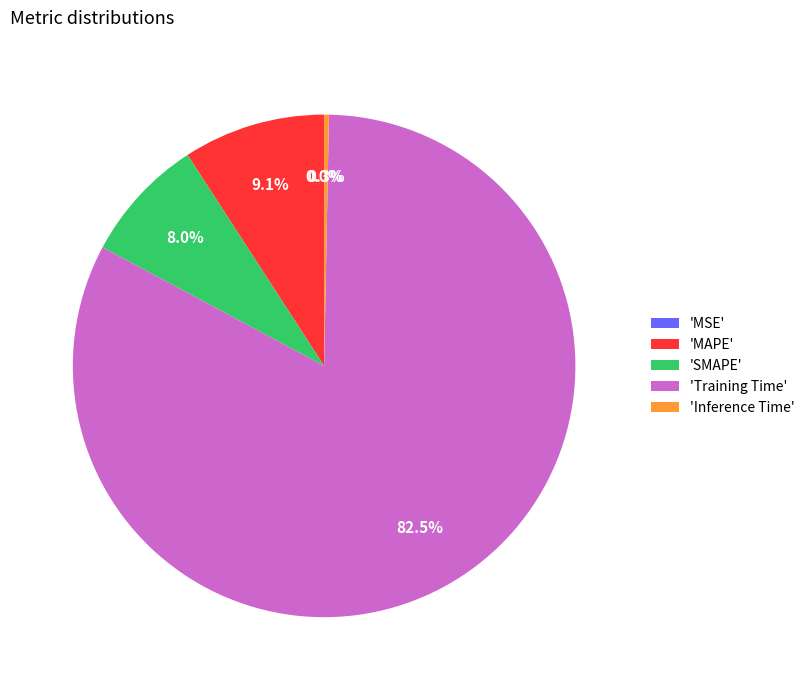

To the nearest percent, what is the average slice percentage?

20%